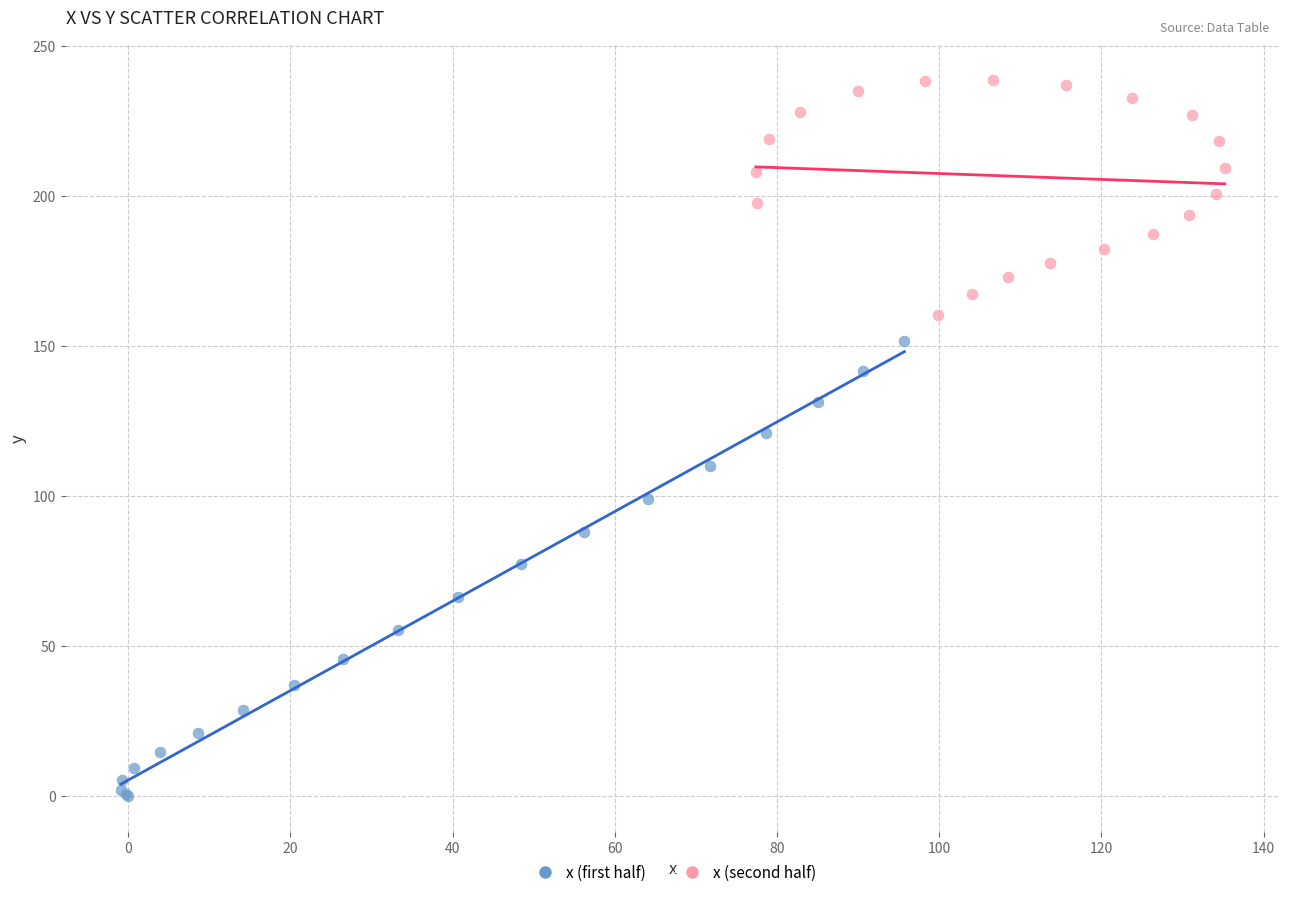

Which series has the largest Y range (max minus min)?

x (first half)